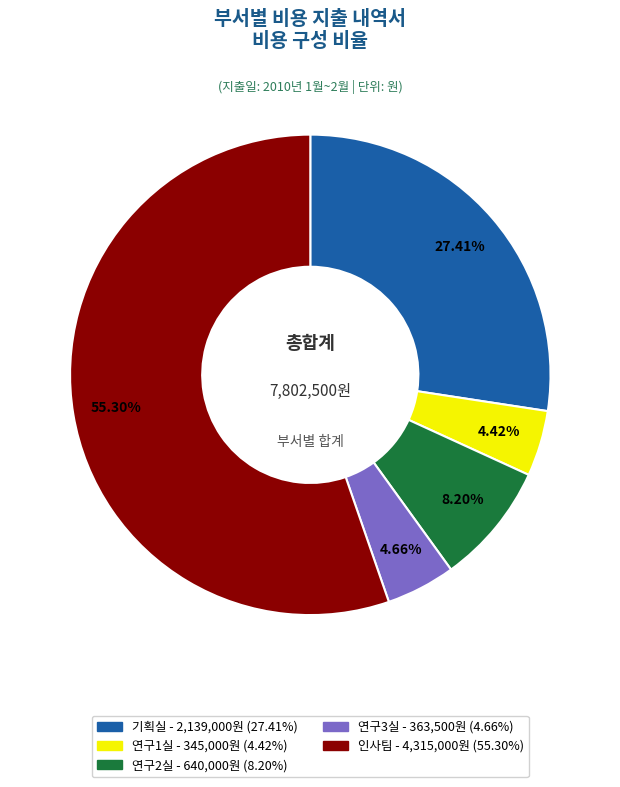

Which category has the biggest portion of the pie?

인사팀